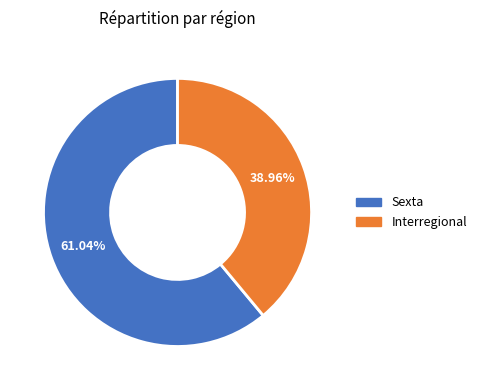

To the nearest percent, what portion does Interregional represent?

39%